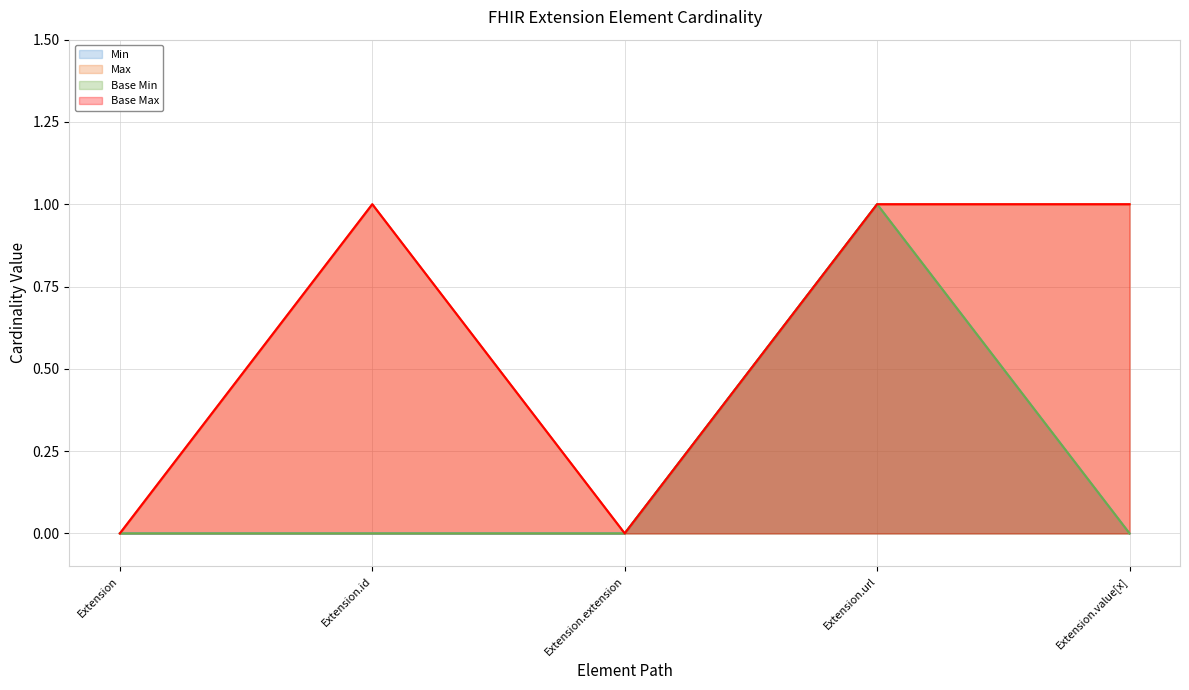

How many interior local peaks does the Base Min series have?

1